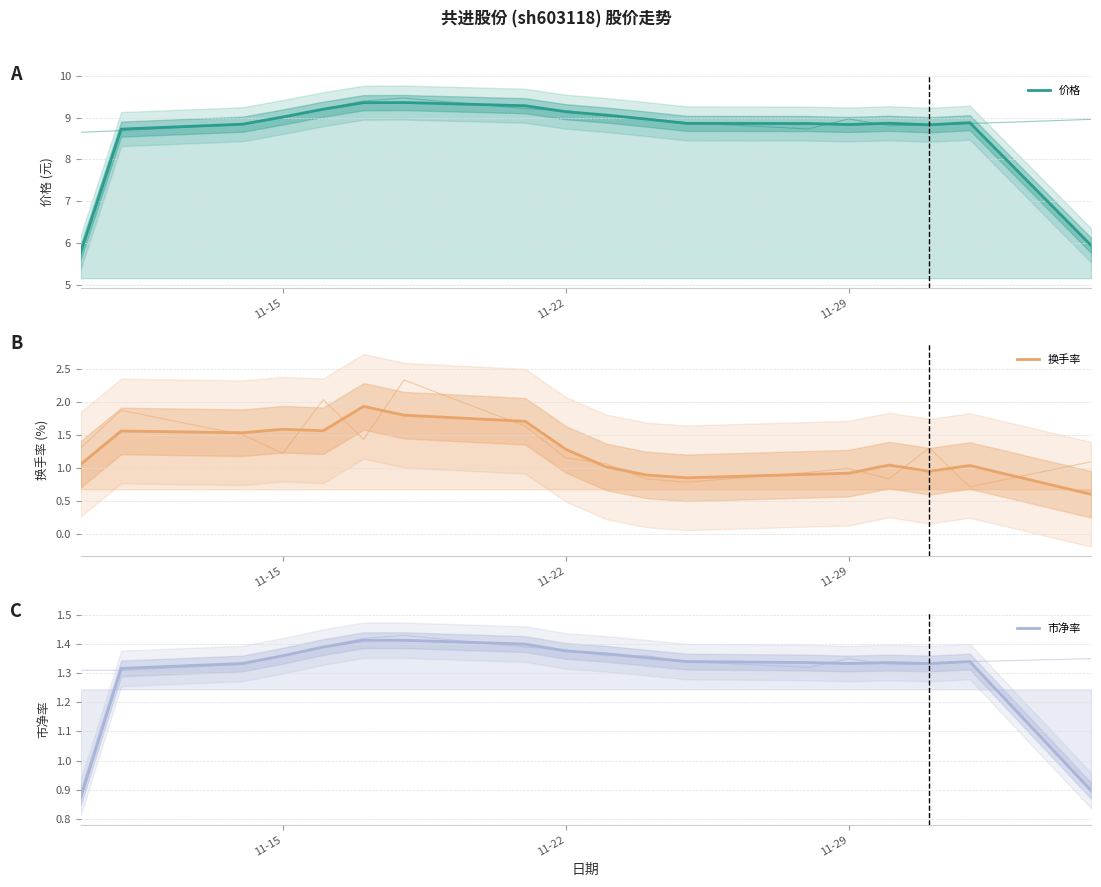

What are all the series names shown in the legend?

价格, 换手率, 市净率